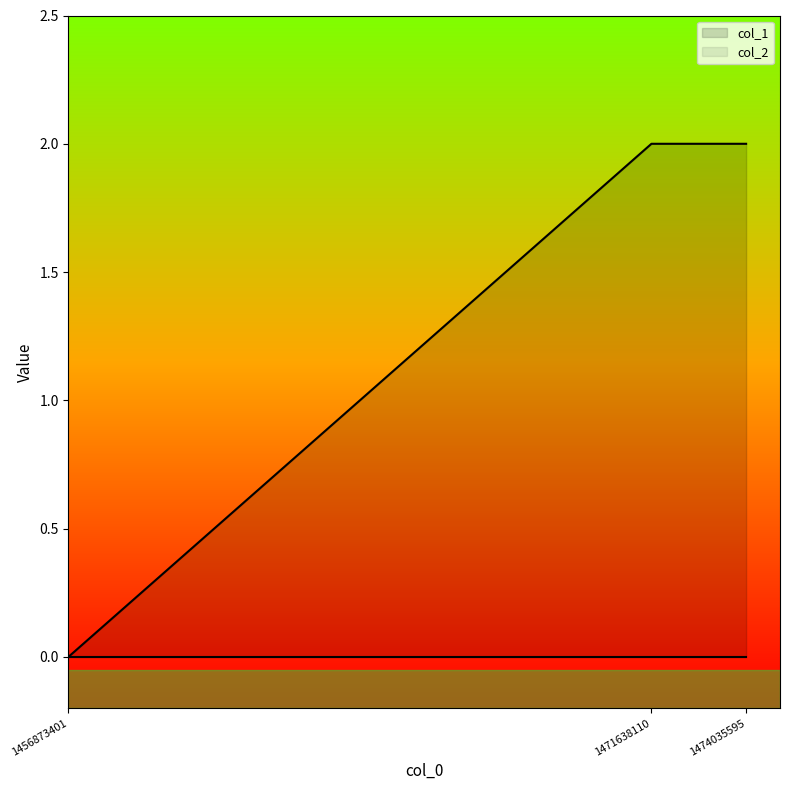

Between 1456873401 and 1474035595, which is larger?

1474035595